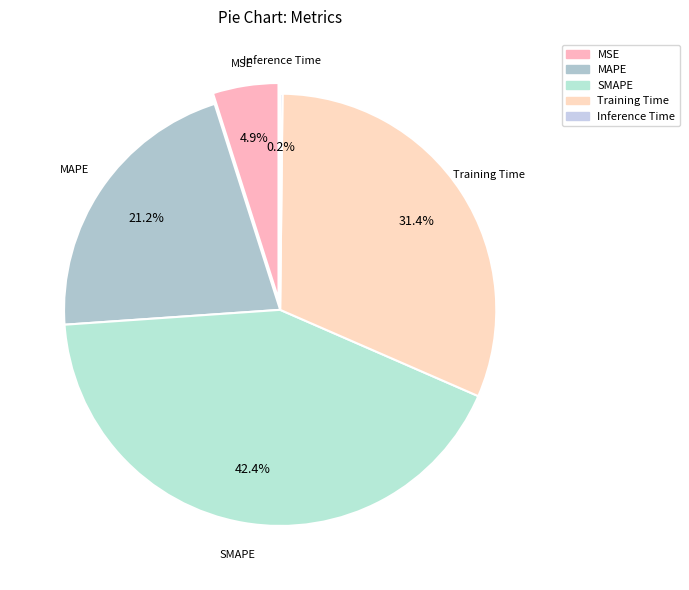

What percentage do MAPE and SMAPE together represent?

63.6%